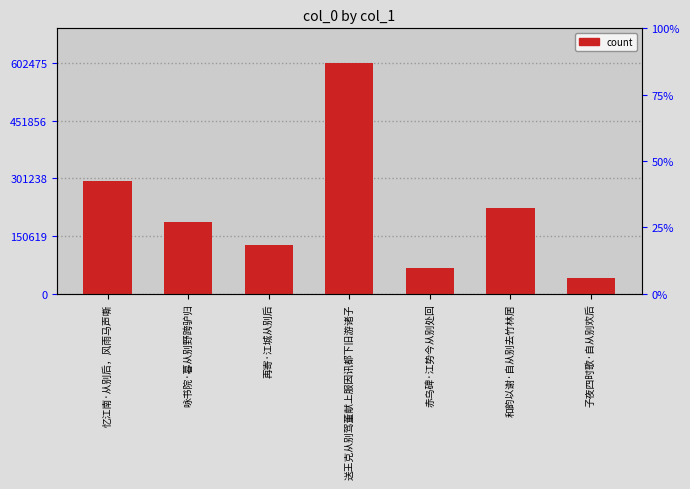

The value at 再寄·江城从别后 is 126946. True or false?

True